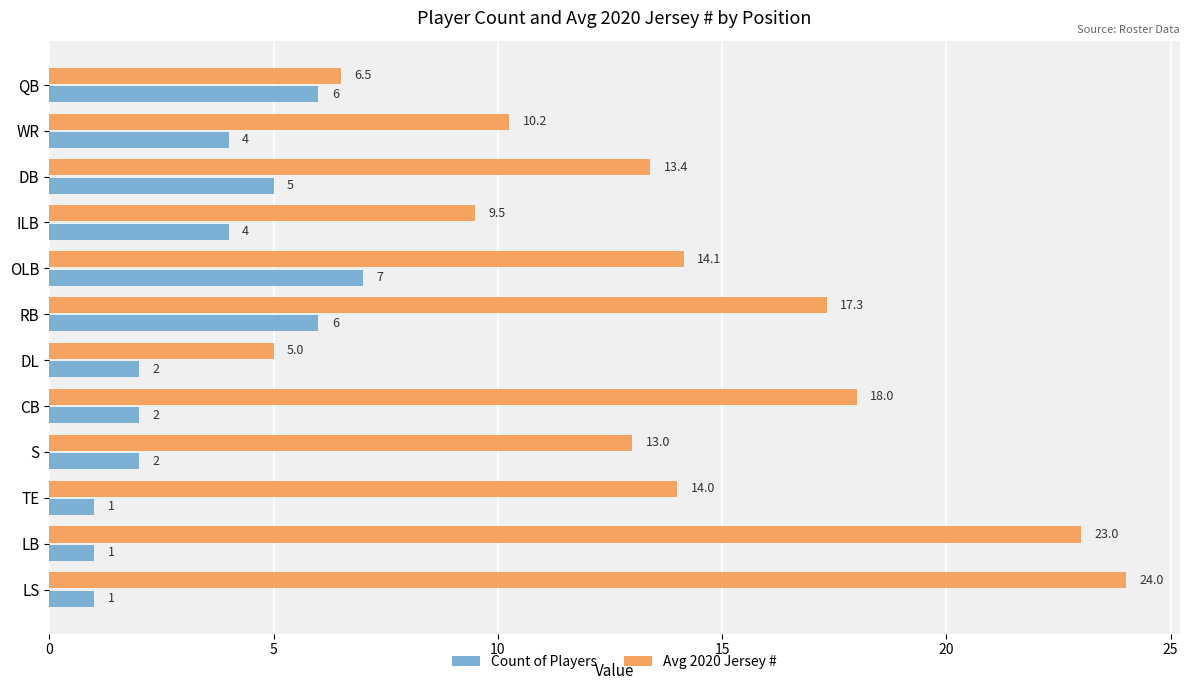

The Count of Players series shows 2.6 at DB. True or false?

False